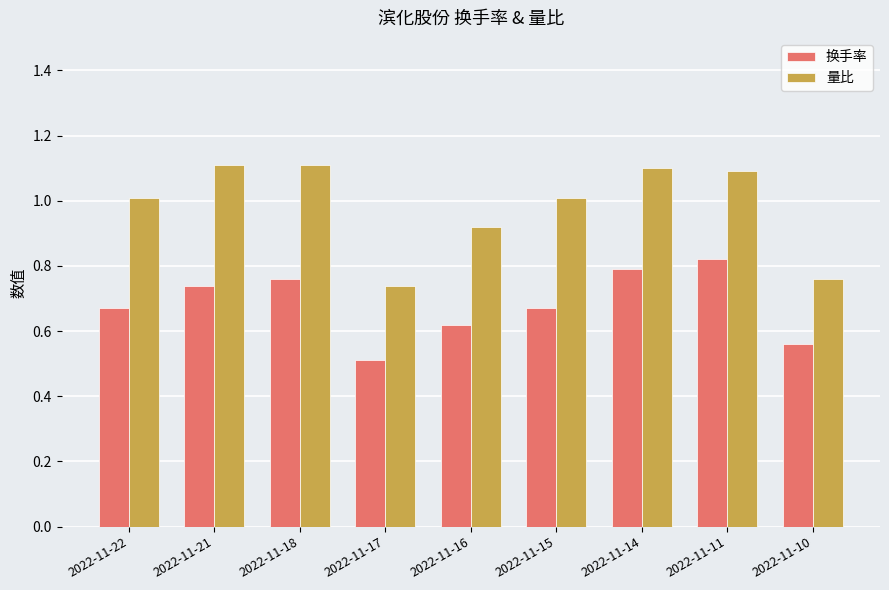

Rank the series by their maximum value, from highest to lowest.

量比, 换手率